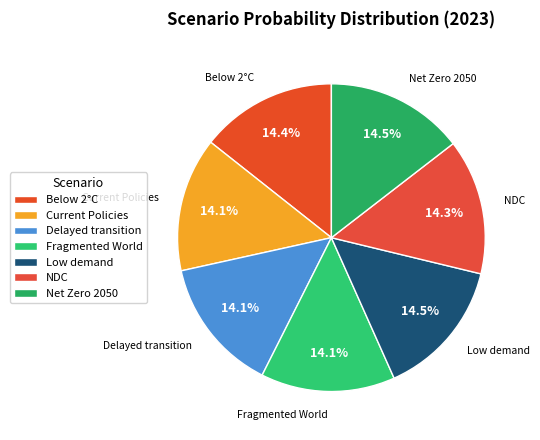

To the nearest percent, what is the average slice percentage?

14%